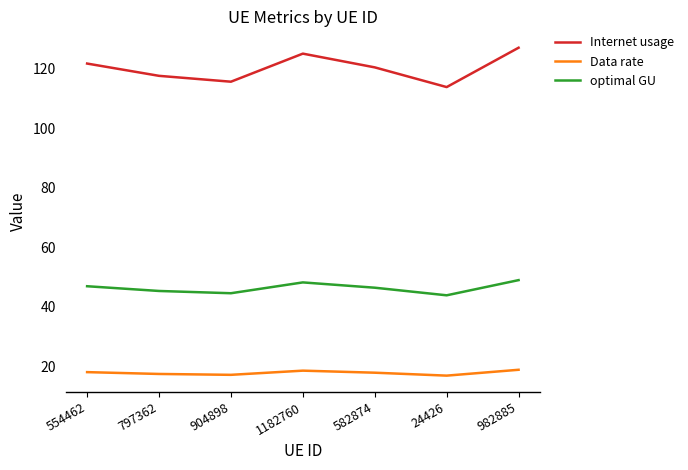

What are all the series names shown in the legend?

Internet usage, Data rate, optimal GU